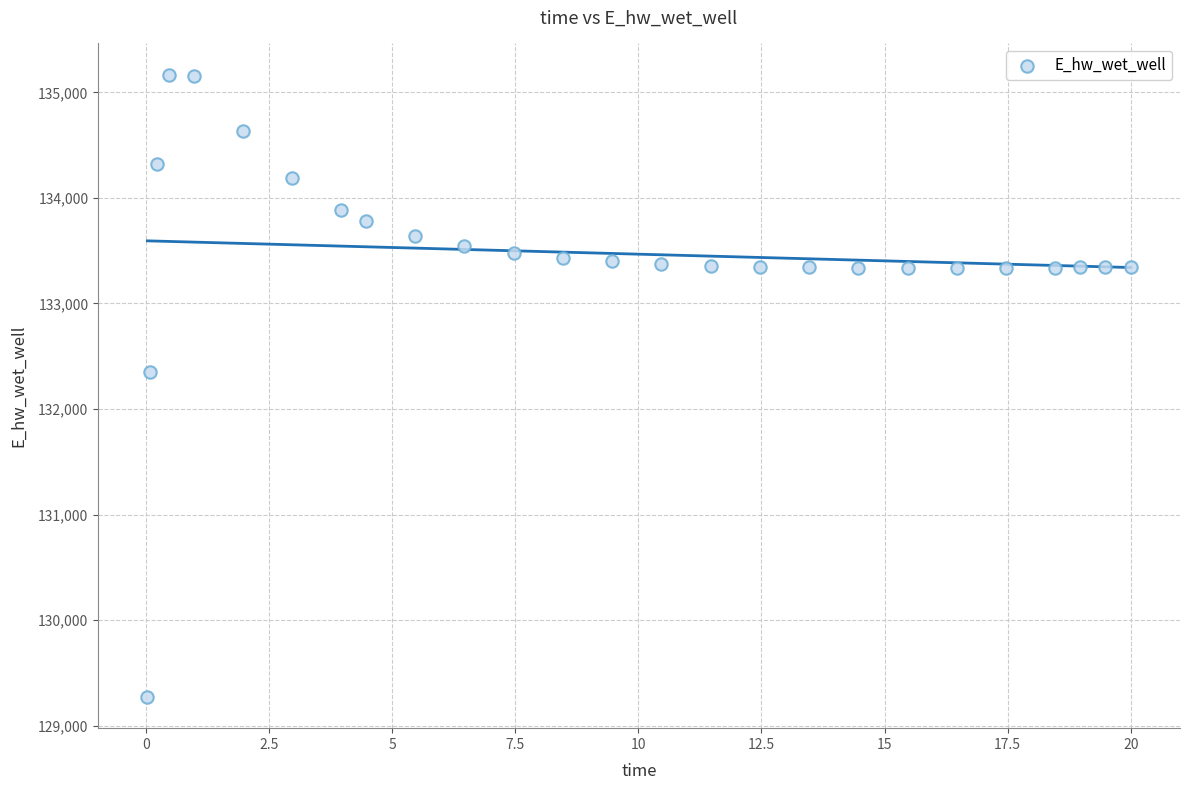

What Y value in the scatter plot is closest to 132219?

132349.0